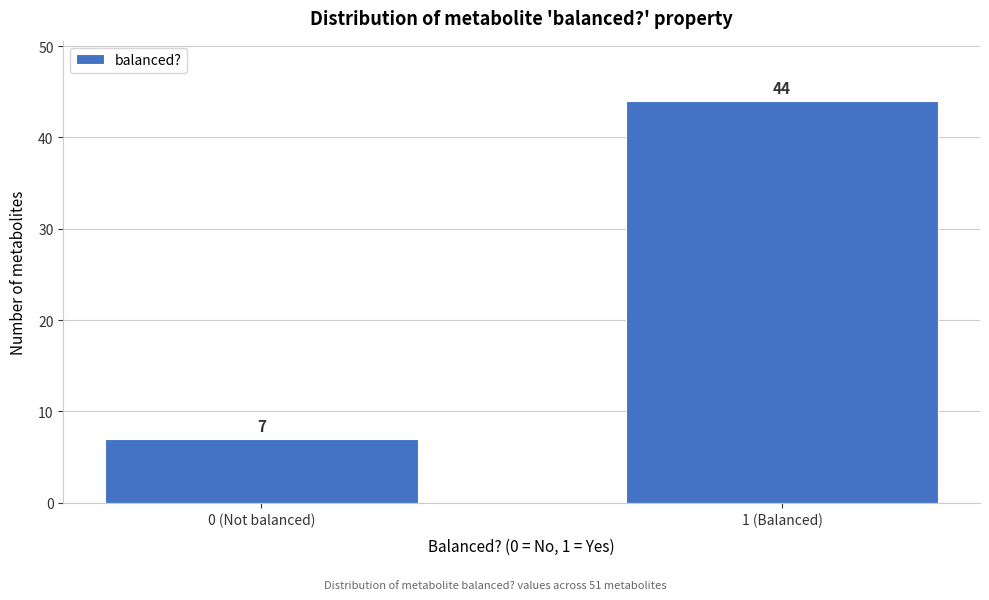

Reading left to right, extract all data points from this chart.

7	44